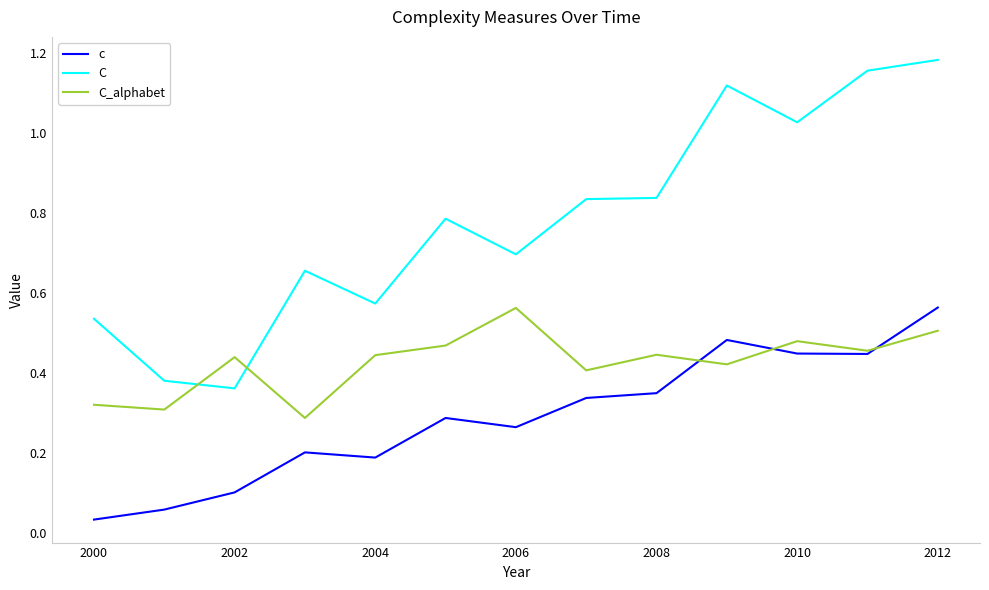

What is the sum of all c values?

3.8